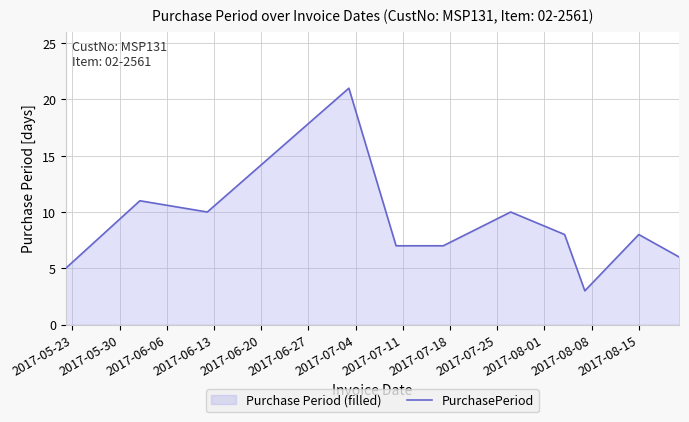

What is the difference between the maximum and minimum values?

18